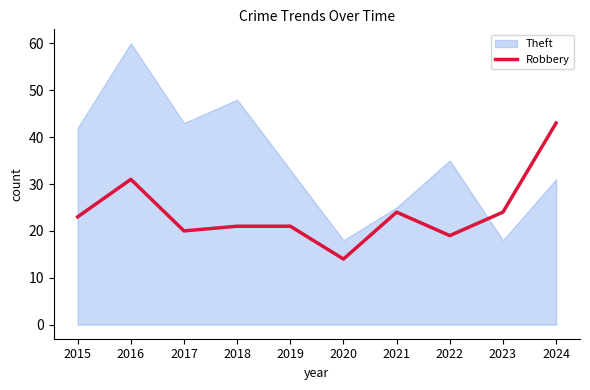

Is it true that Theft equals 42 at 2015?

True